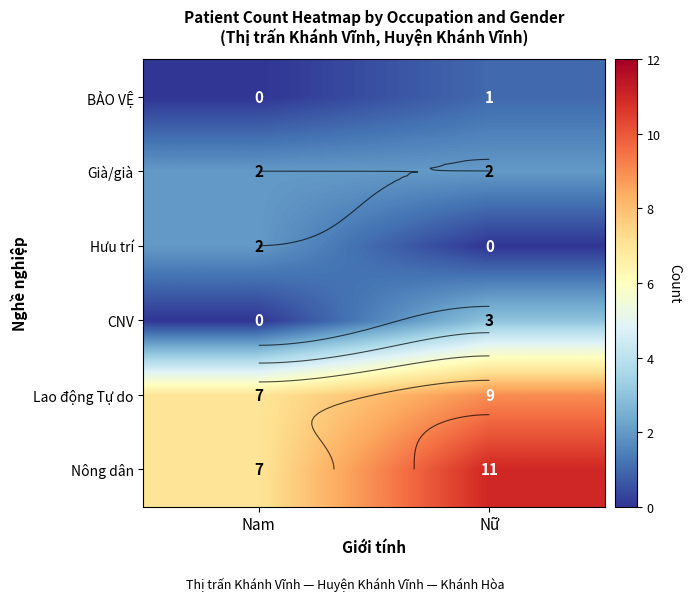

List the labels in order of CNV value, largest first.

Nữ, Nam